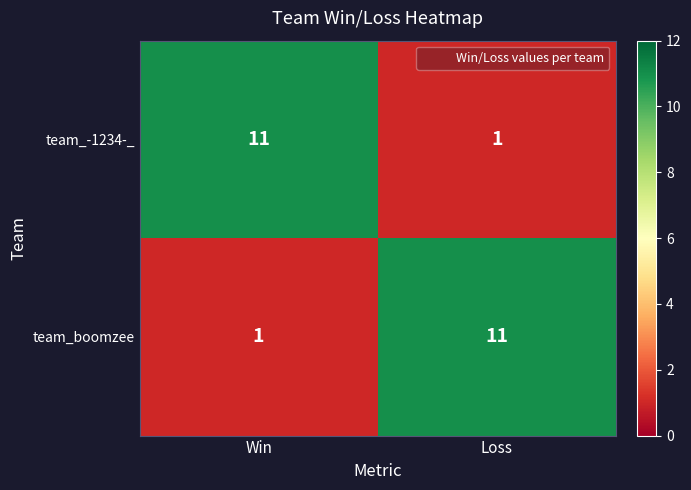

At Win, list the series in order from smallest to largest.

team_boomzee, team_-1234-_